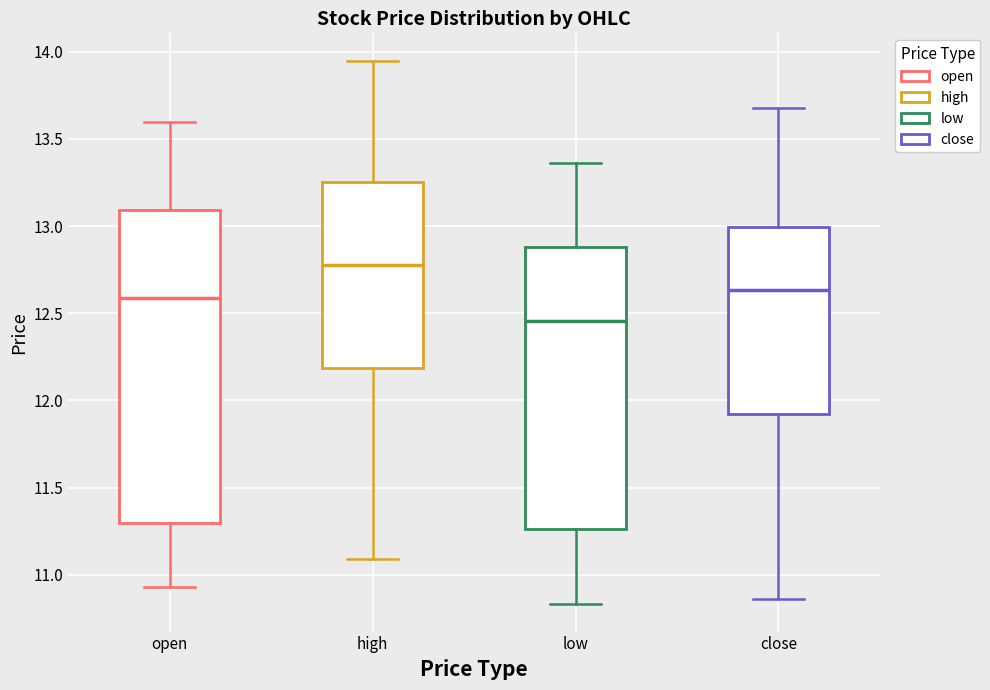

Which box is the tallest, from its lower edge to its upper edge?

open